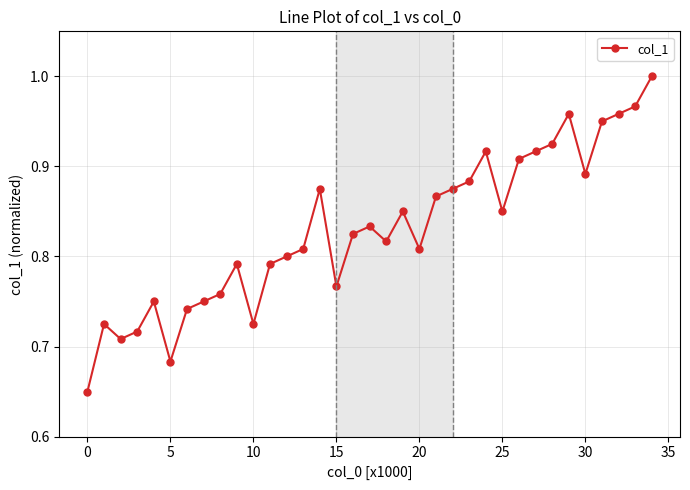

How many points are higher than both their immediate neighbors (excluding endpoints)?

8